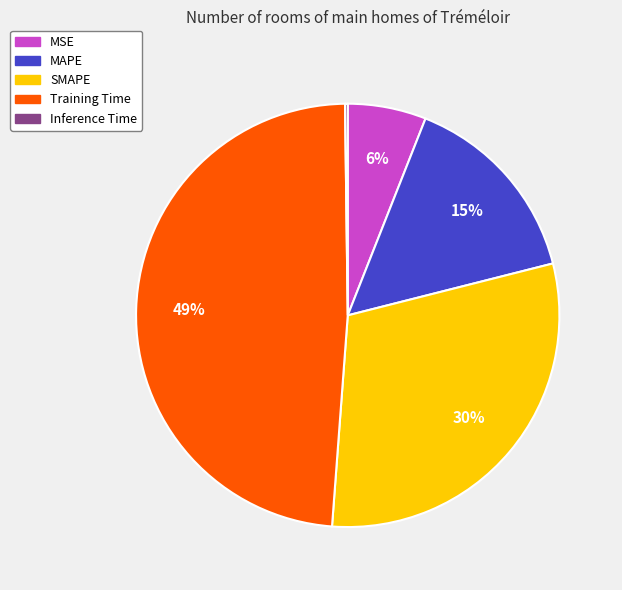

To the nearest percent, what is the average slice percentage?

20%